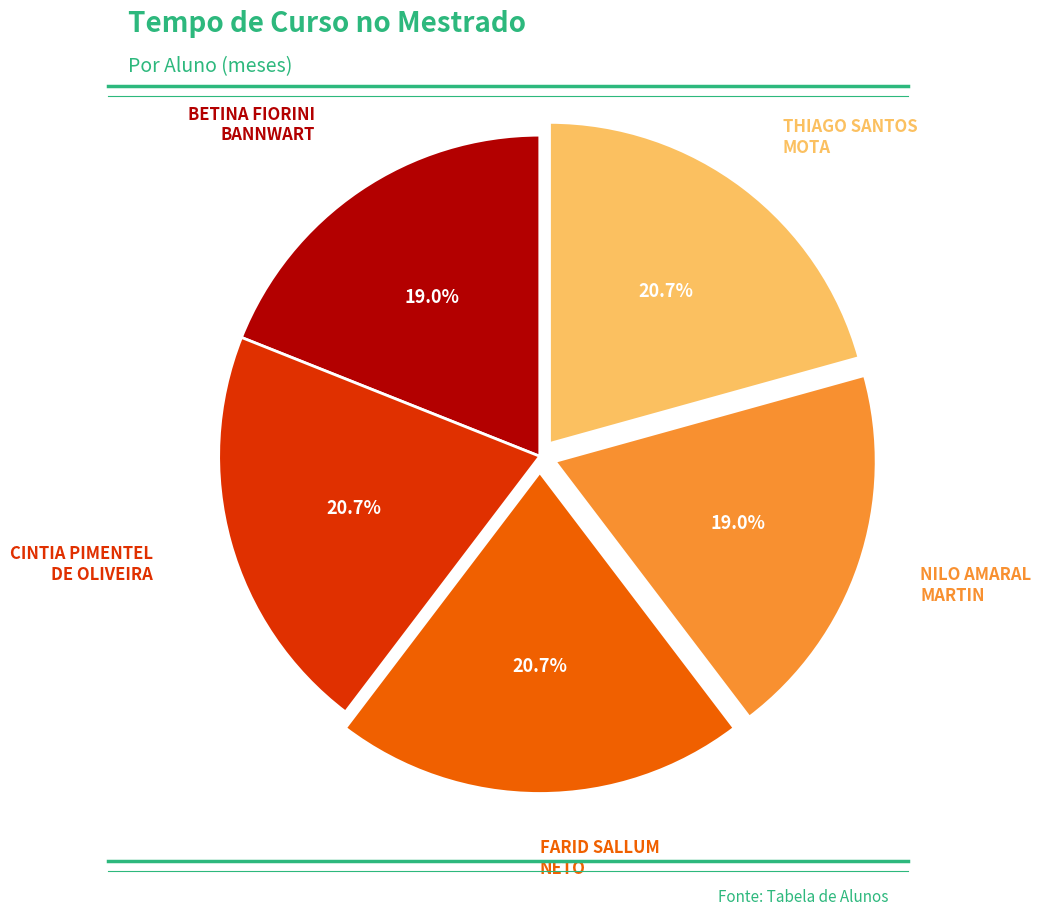

Between CINTIA PIMENTEL DE OLIVEIRA and NILO AMARAL MARTIN, which is larger?

CINTIA PIMENTEL DE OLIVEIRA